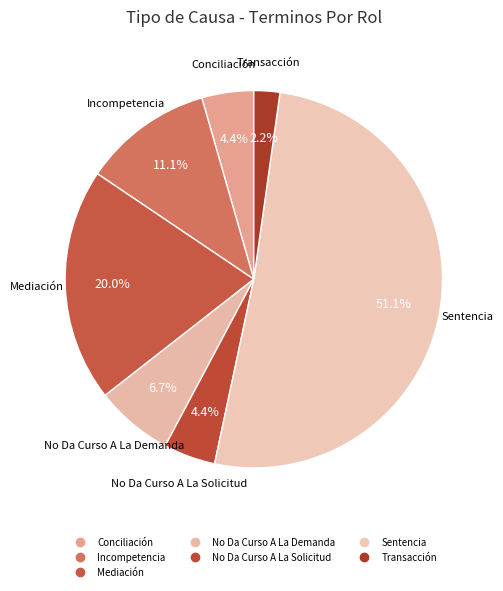

Which slice represents more than half of the pie?

Sentencia